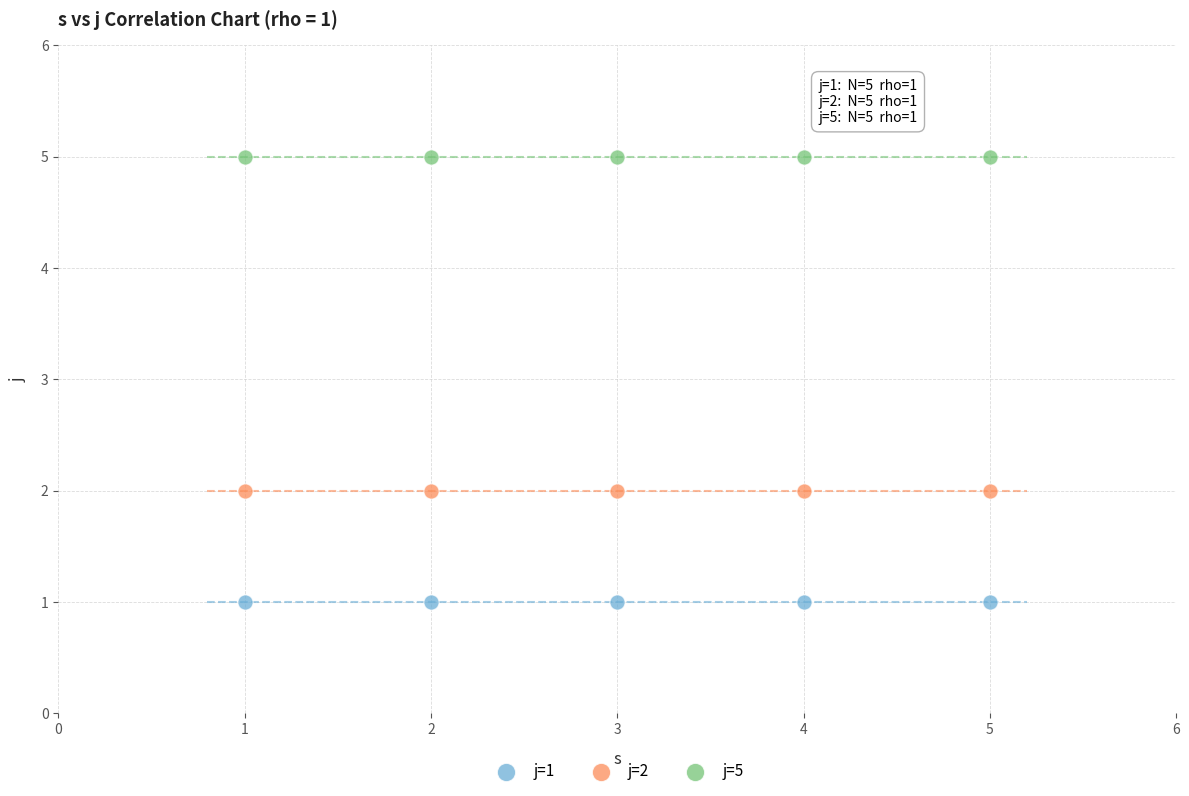

Which series reaches the maximum Y coordinate?

j=5